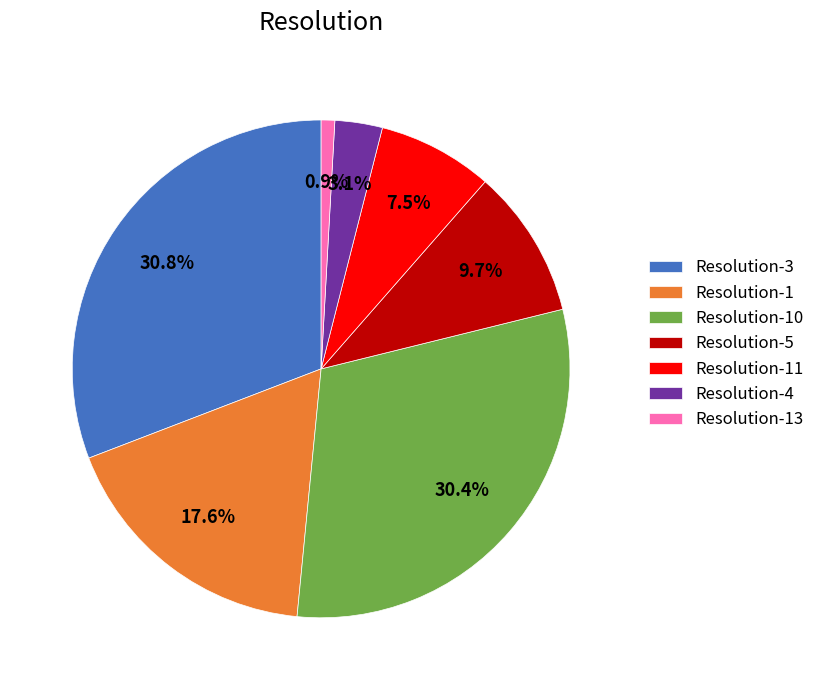

Combined, do Resolution-13 and Resolution-1 account for over 50%?

No